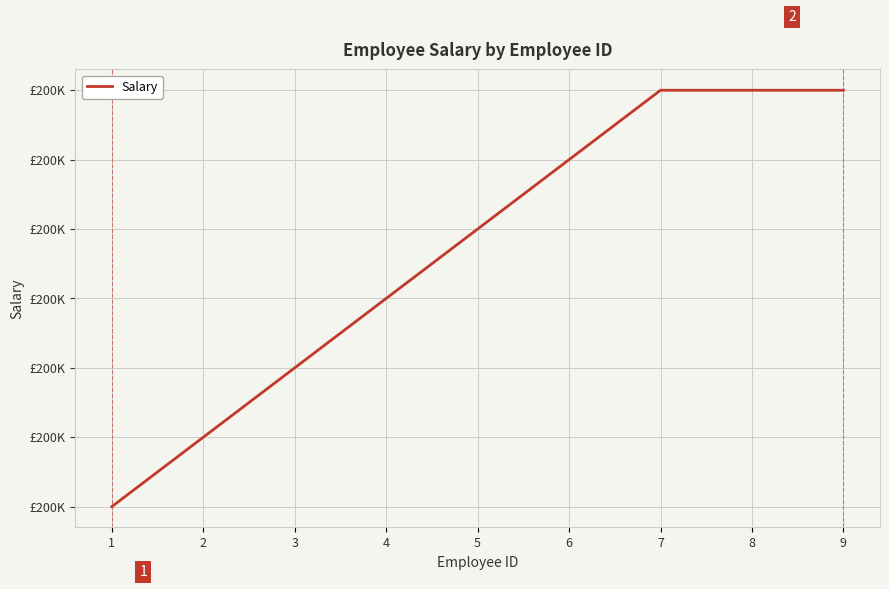

Does the chart have visible grid lines?

Yes